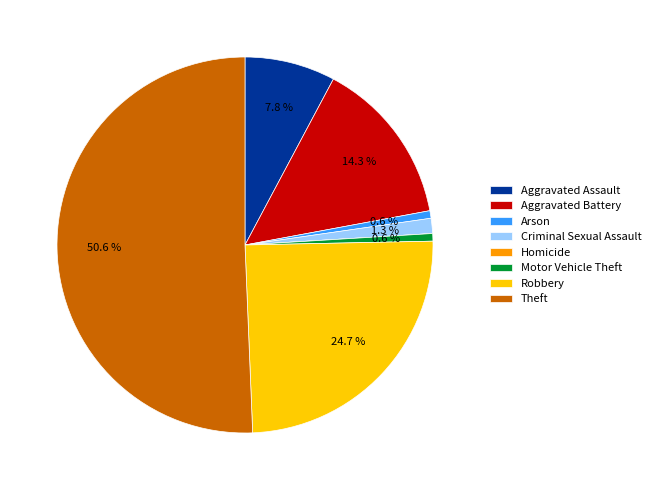

True or false: Aggravated Battery accounts for 14% of the total.

True